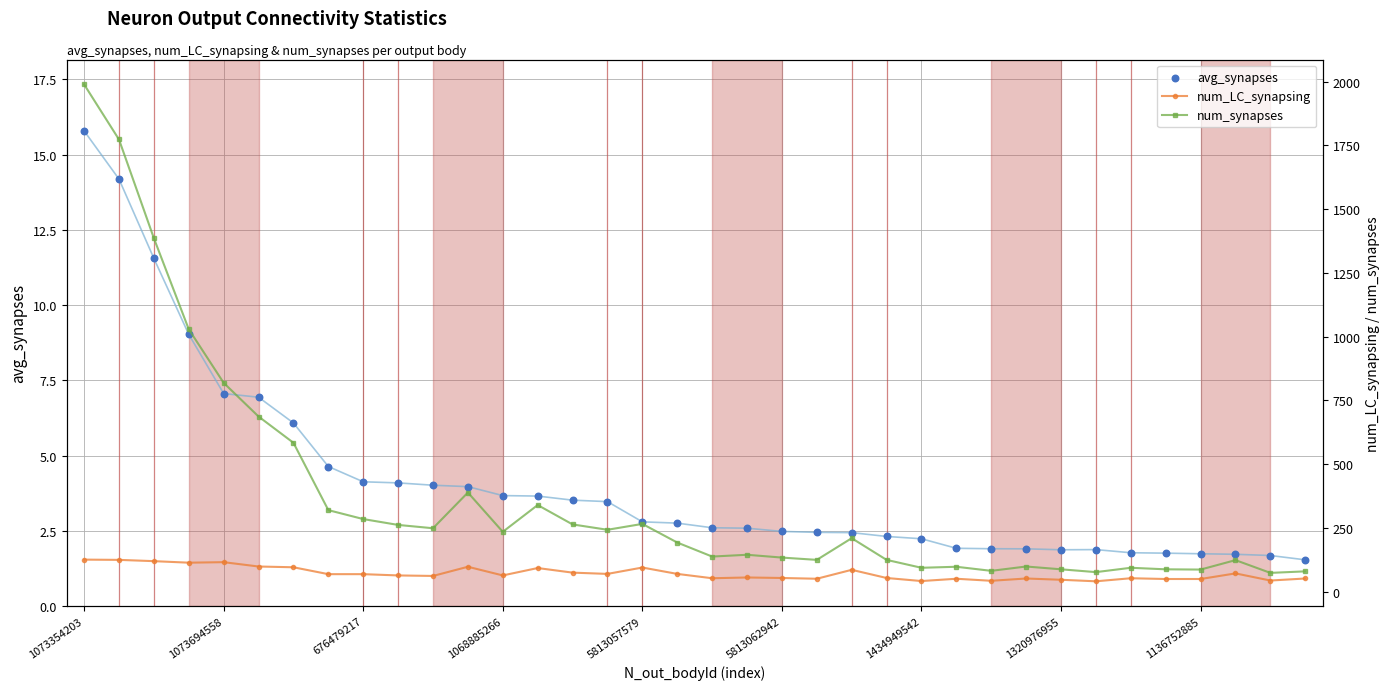

At how many categories does at least one series exceed 1283?

3